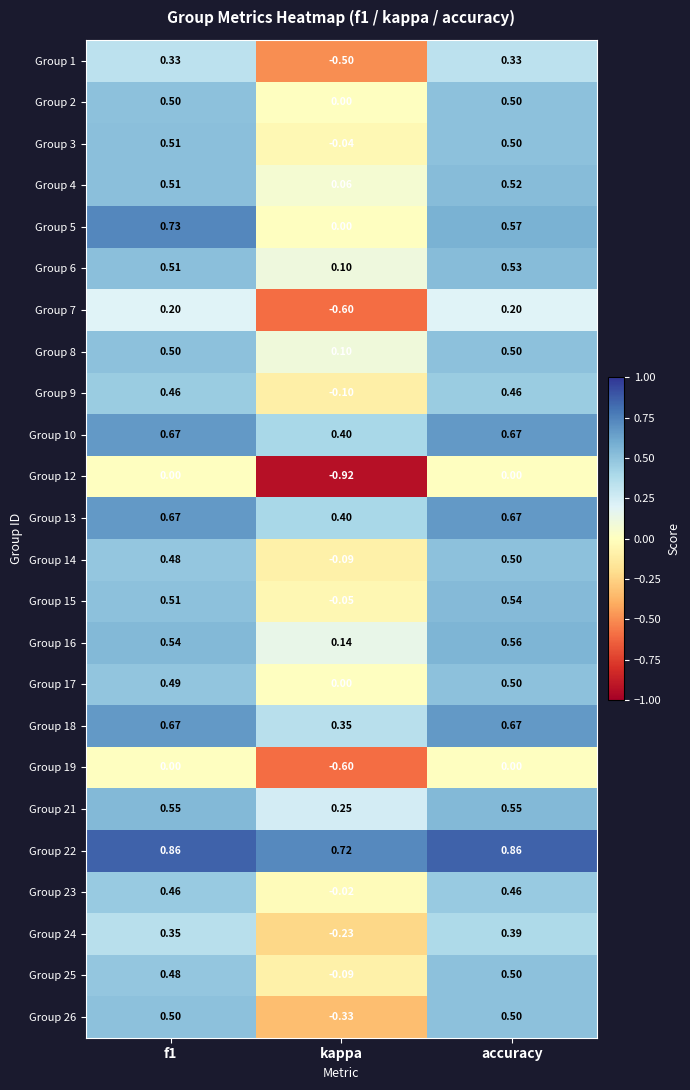

Where is Group 16 nearest to the value 0?

kappa